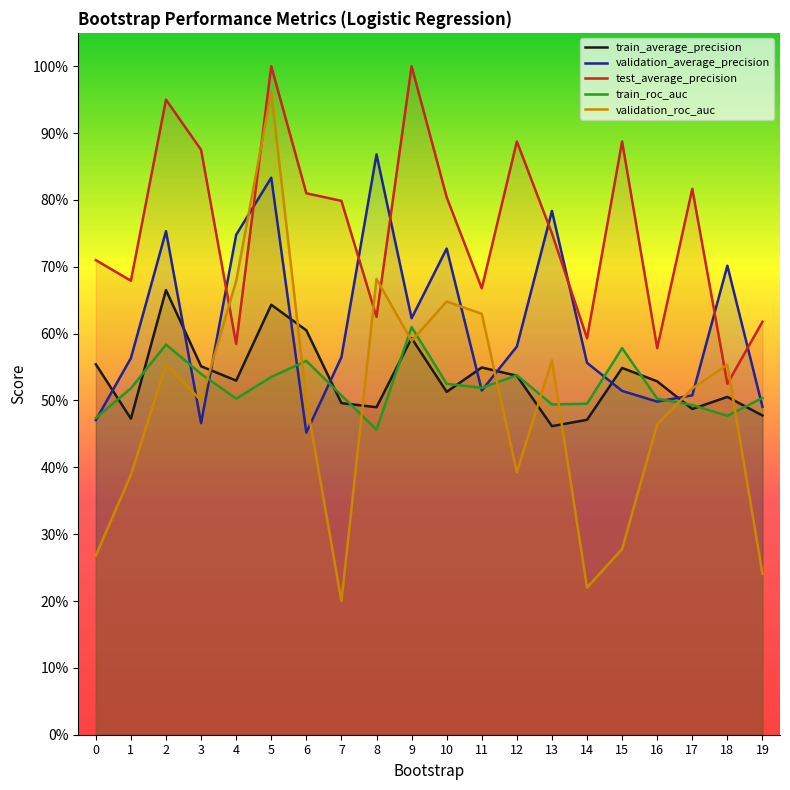

What are all the series names shown in the legend?

train_average_precision, validation_average_precision, test_average_precision, train_roc_auc, validation_roc_auc